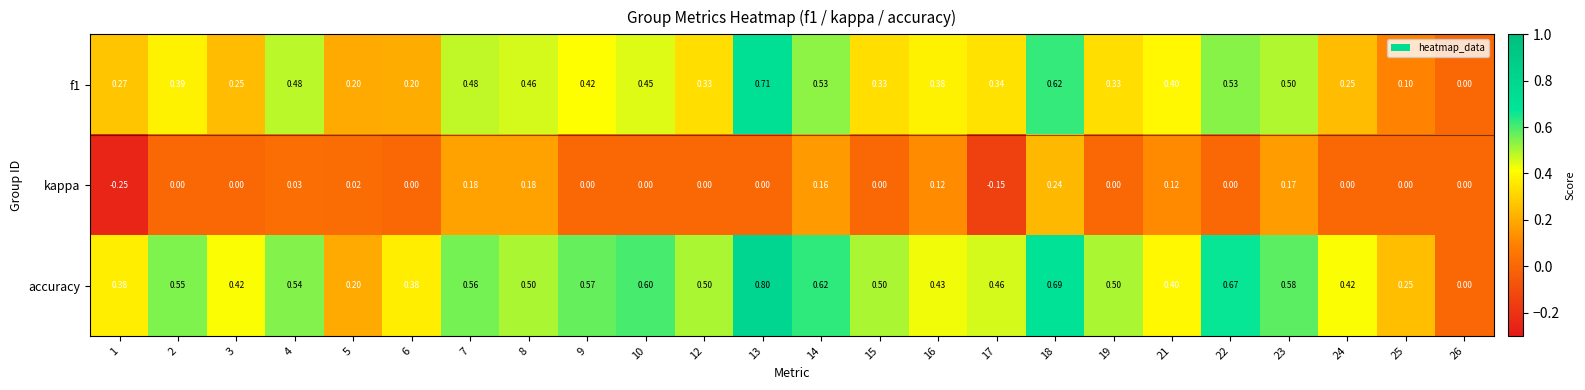

Which series changed the most between 17 and 22?

accuracy